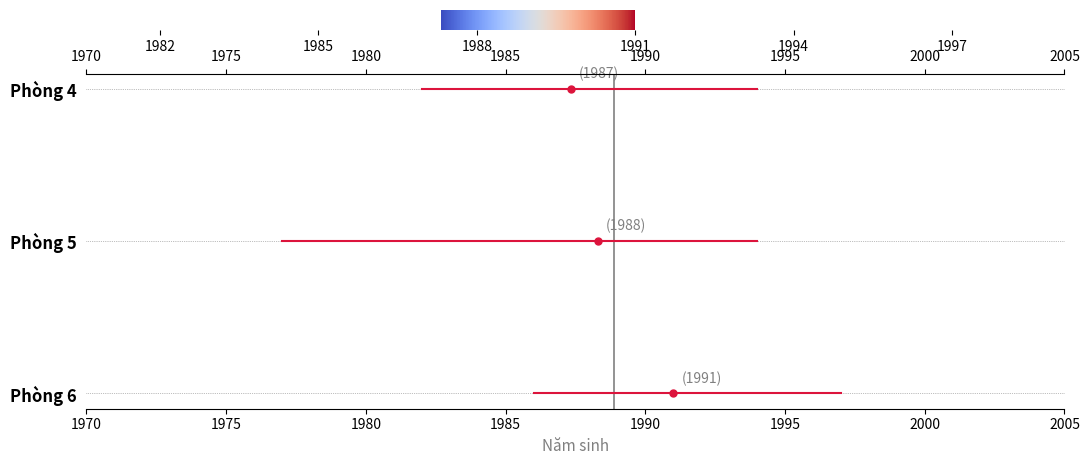

True or false: Phòng 4 has a value of 1 at 1975.

False